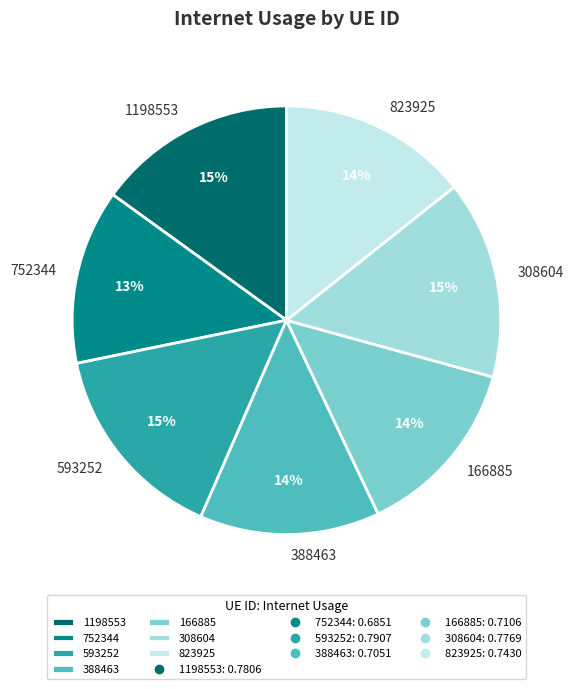

Does 388463 account for over 50% of the chart?

No